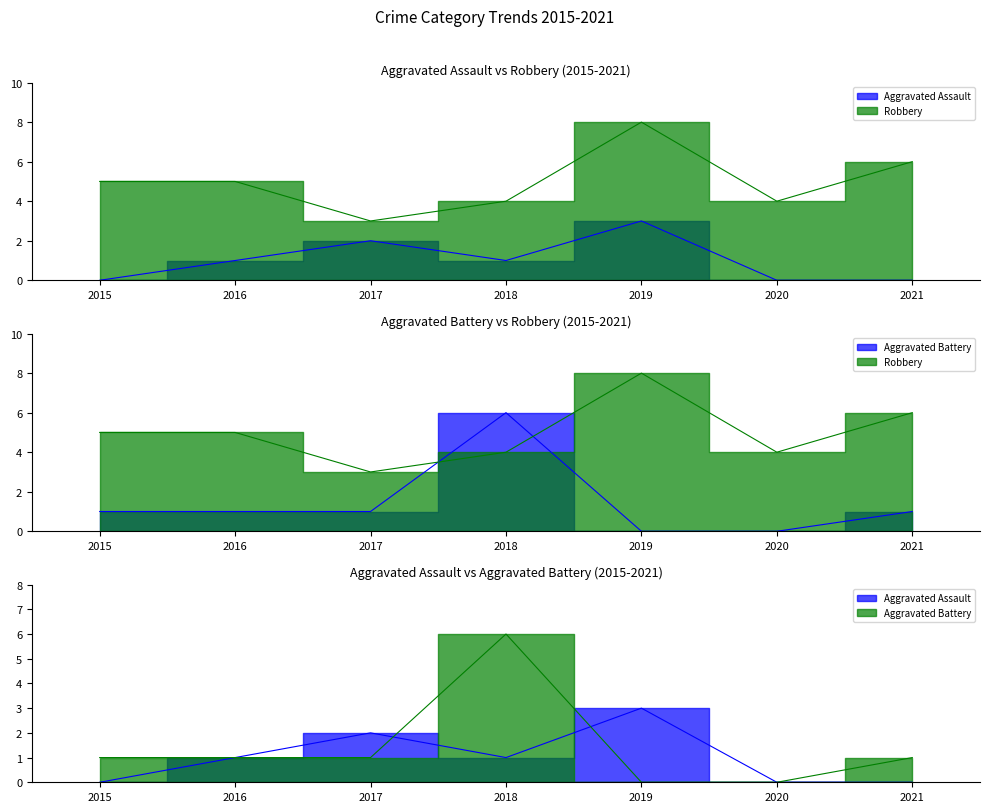

What is the difference between the Aggravated Battery values at 2015 and 2018?

5